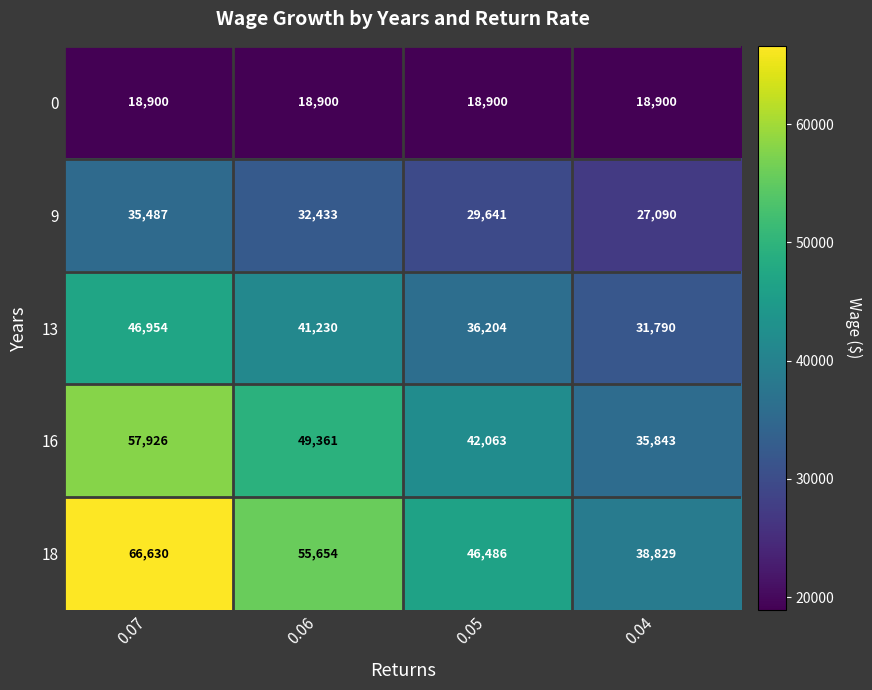

Where does the 16 series first go above 49361?

0.07